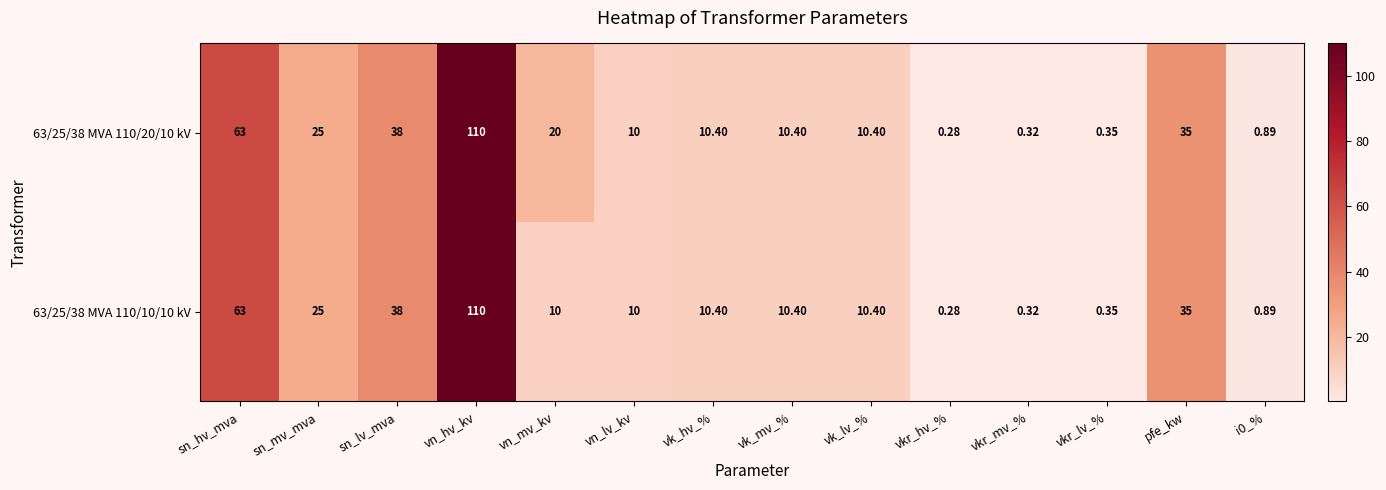

At which category is the sum across all series the highest?

vn_hv_kv